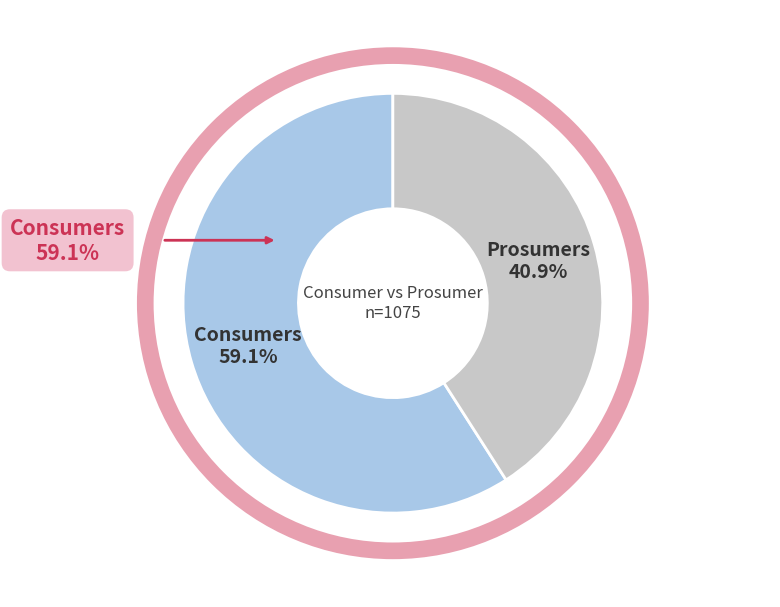

Is there a majority slice in this chart?

Yes